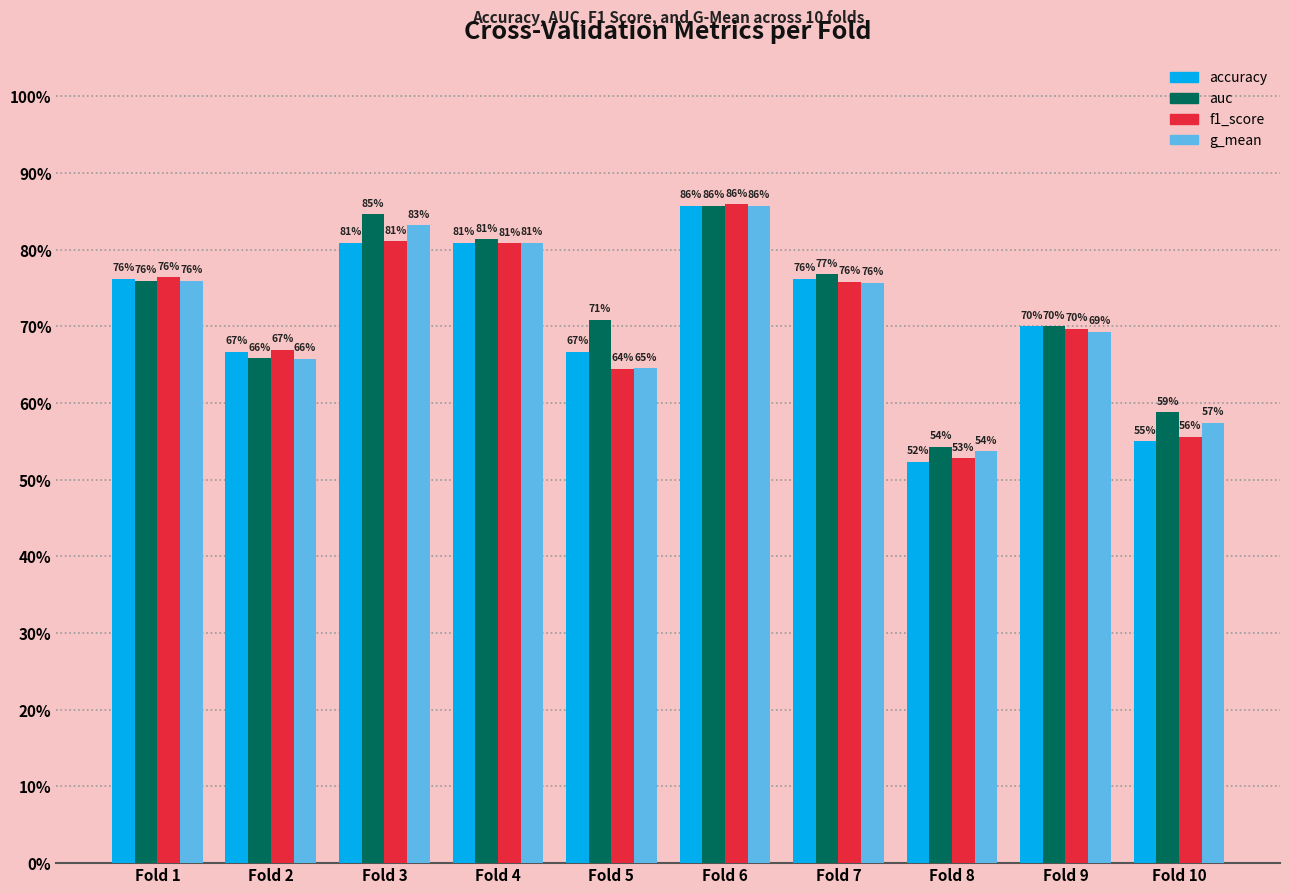

Are the bars horizontal?

No